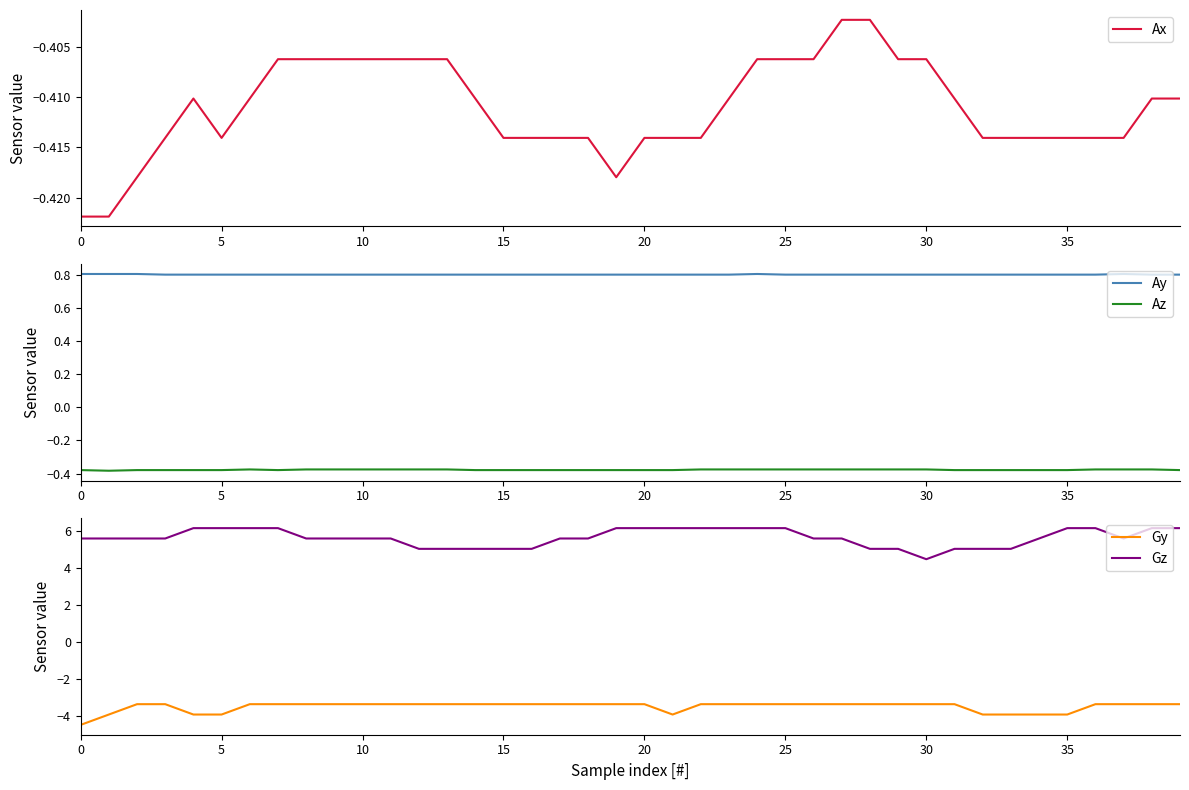

The Gz series shows 5.6 at 37. True or false?

True